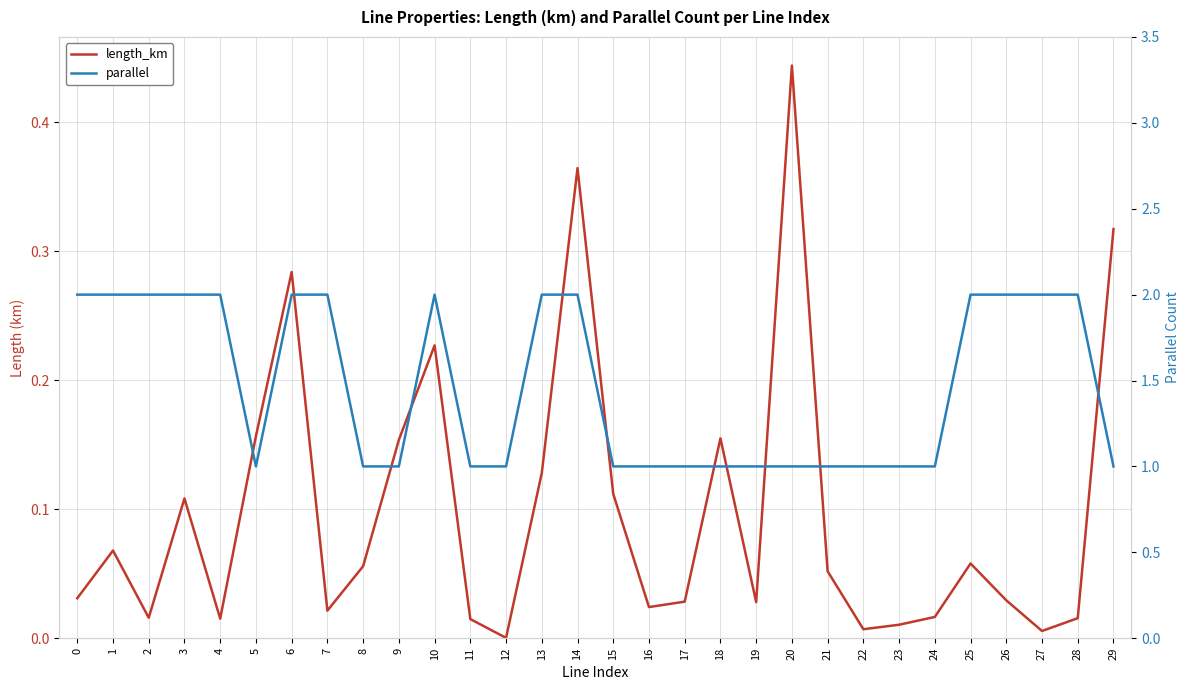

What is the sum of all length_km values?

2.9